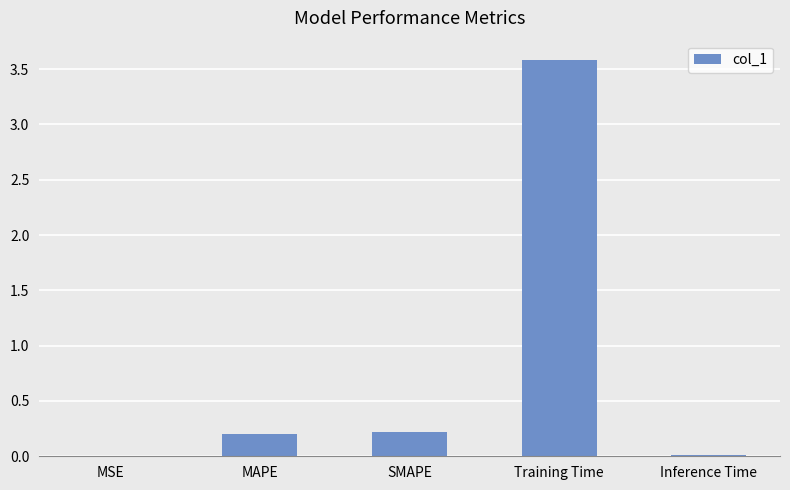

What value does the data have at Training Time?

3.6